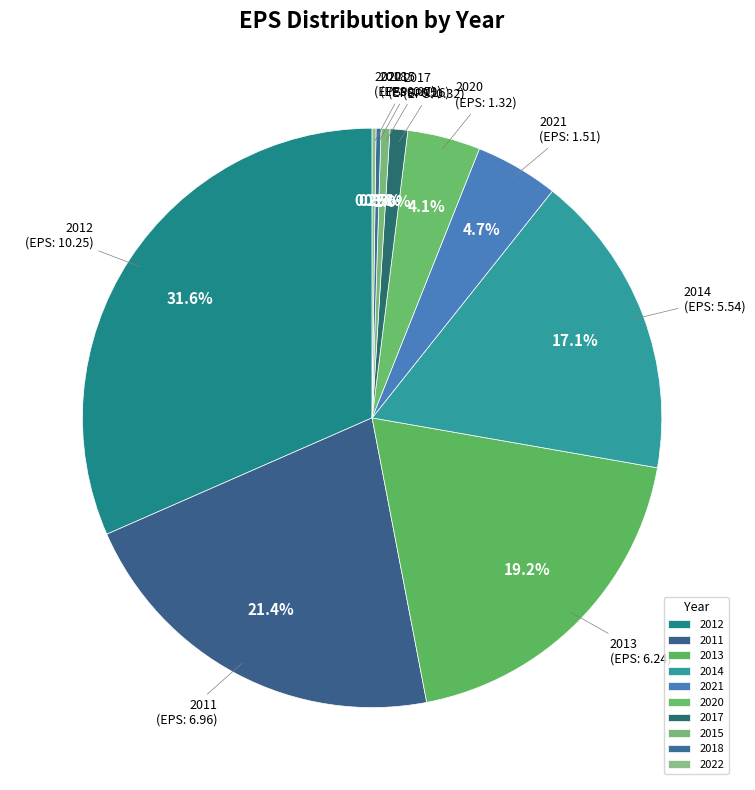

Does any single category account for the majority?

No